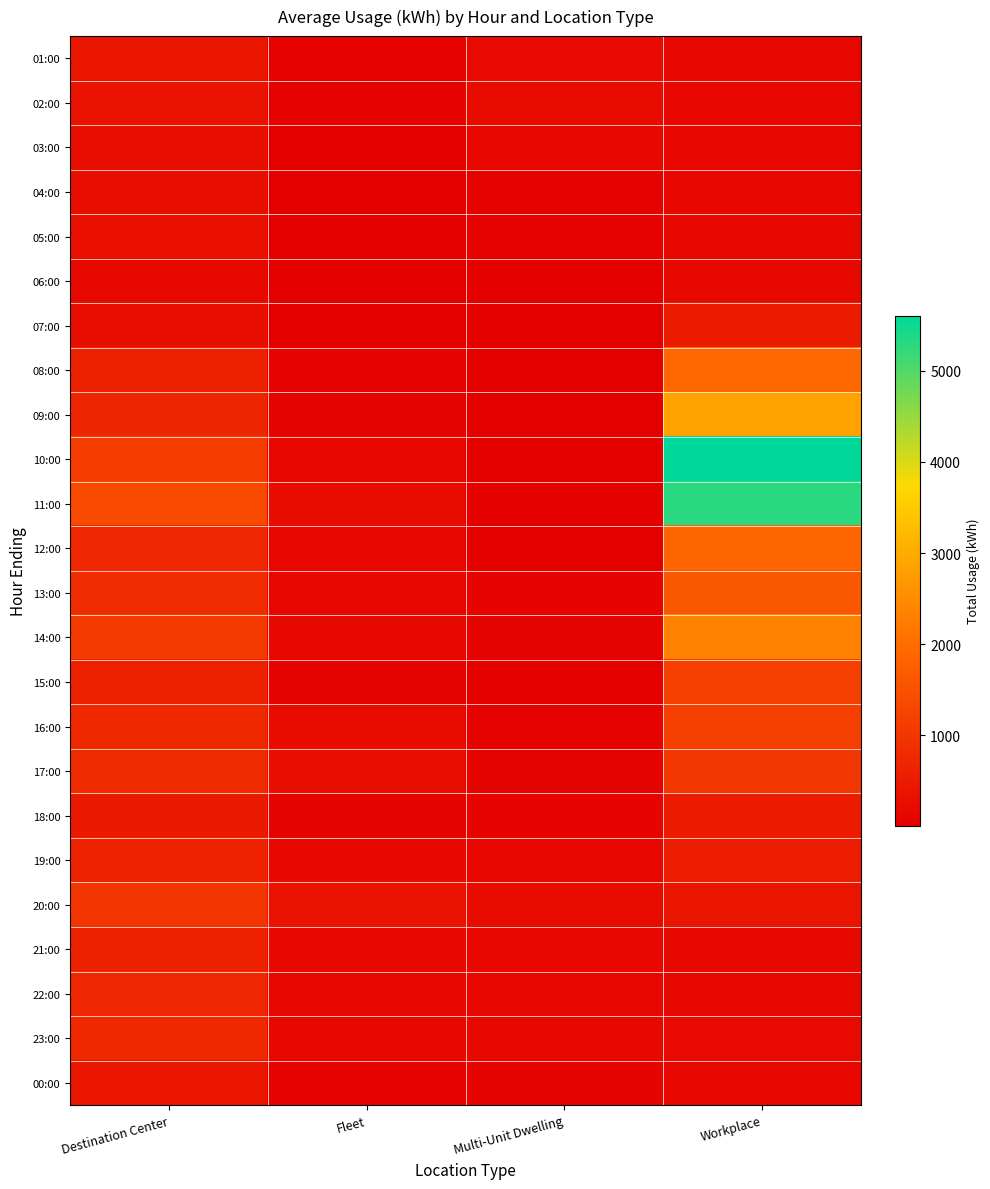

Rank the series by their maximum value, from lowest to highest.

06:00, 04:00, 03:00, 05:00, 02:00, 00:00, 01:00, 07:00, 18:00, 21:00, 19:00, 22:00, 23:00, 20:00, 17:00, 15:00, 16:00, 13:00, 12:00, 08:00, 14:00, 09:00, 11:00, 10:00